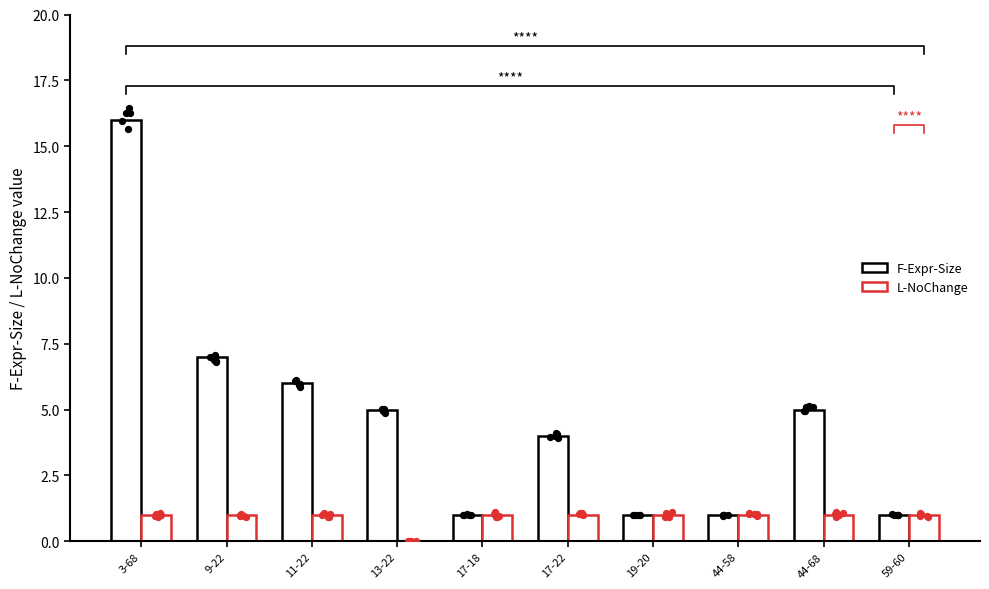

At how many categories does at least one series exceed 0?

10